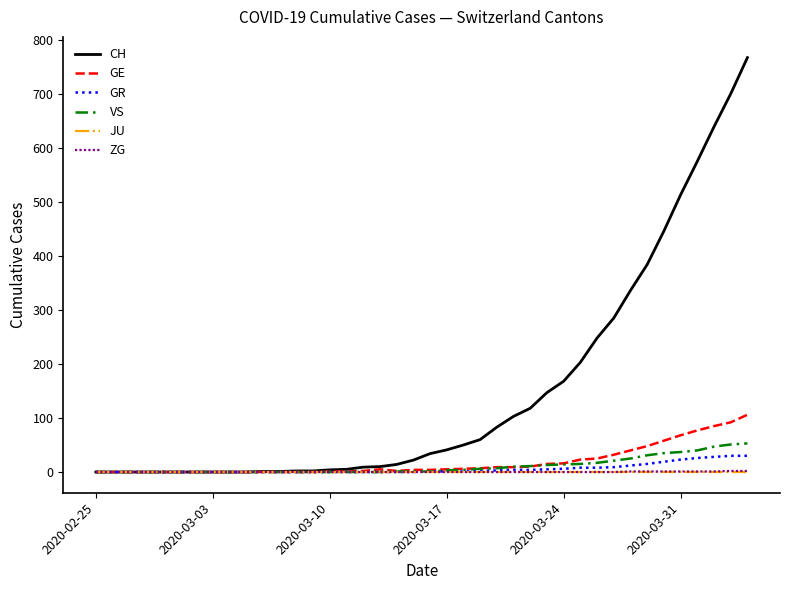

Which series has the largest total across all categories?

CH